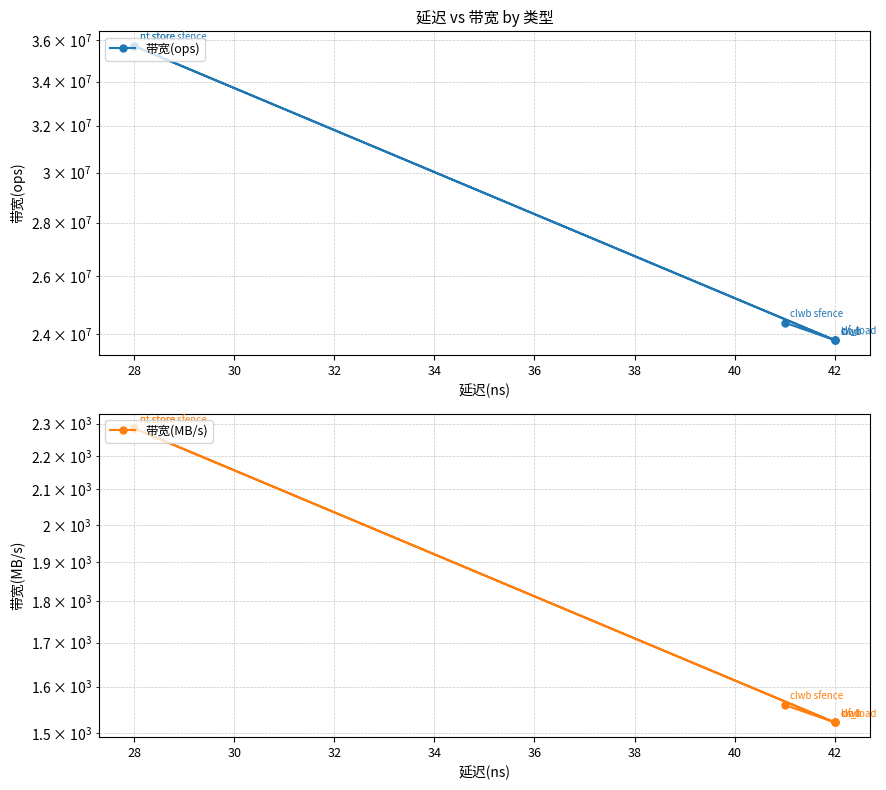

True or false: 带宽(MB/s) and 带宽(ops) cross at least once.

False